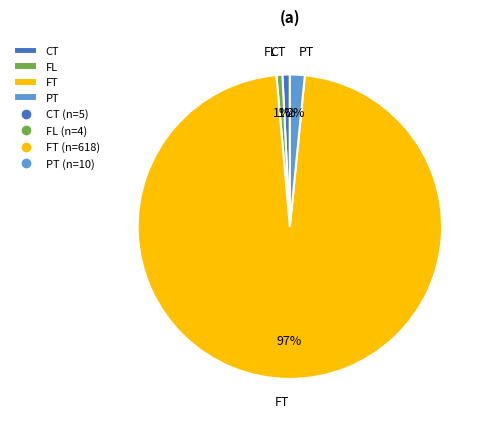

True or false: CT accounts for 10% of the total.

False